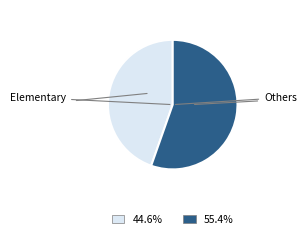

Count the number of slices in the pie.

2